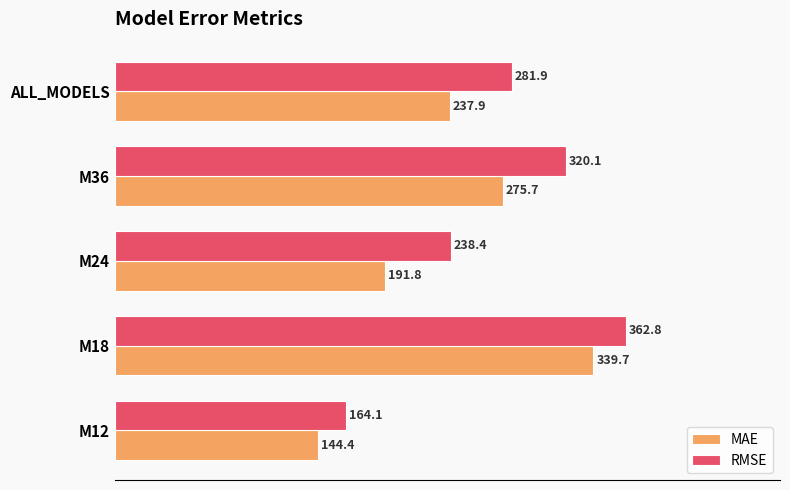

The RMSE series shows 320.1 at M36. True or false?

True